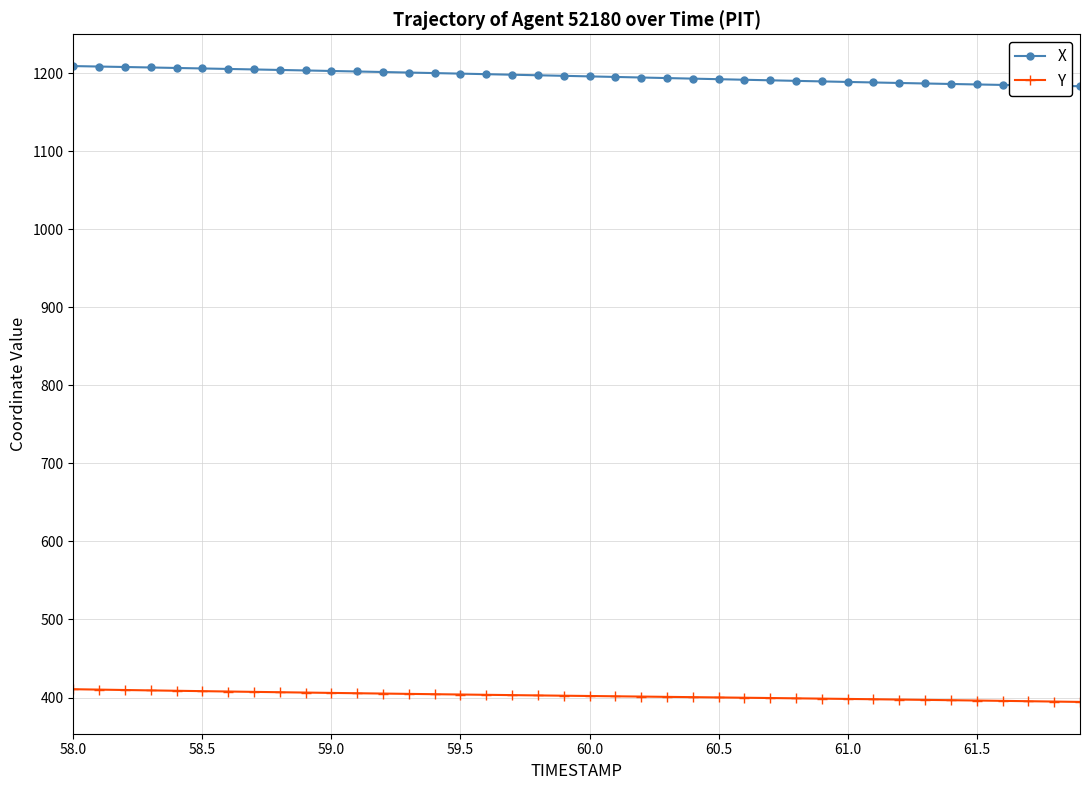

How many values in the X series exceed 1196?

20